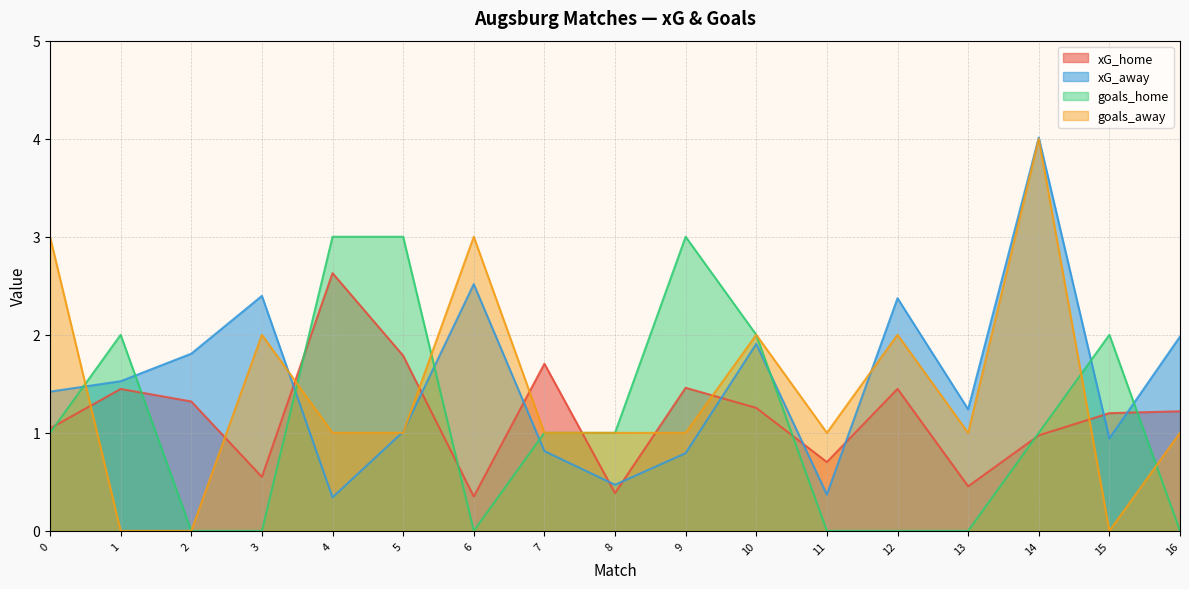

Rank the series by their maximum value, from highest to lowest.

xG_away, goals_away, goals_home, xG_home